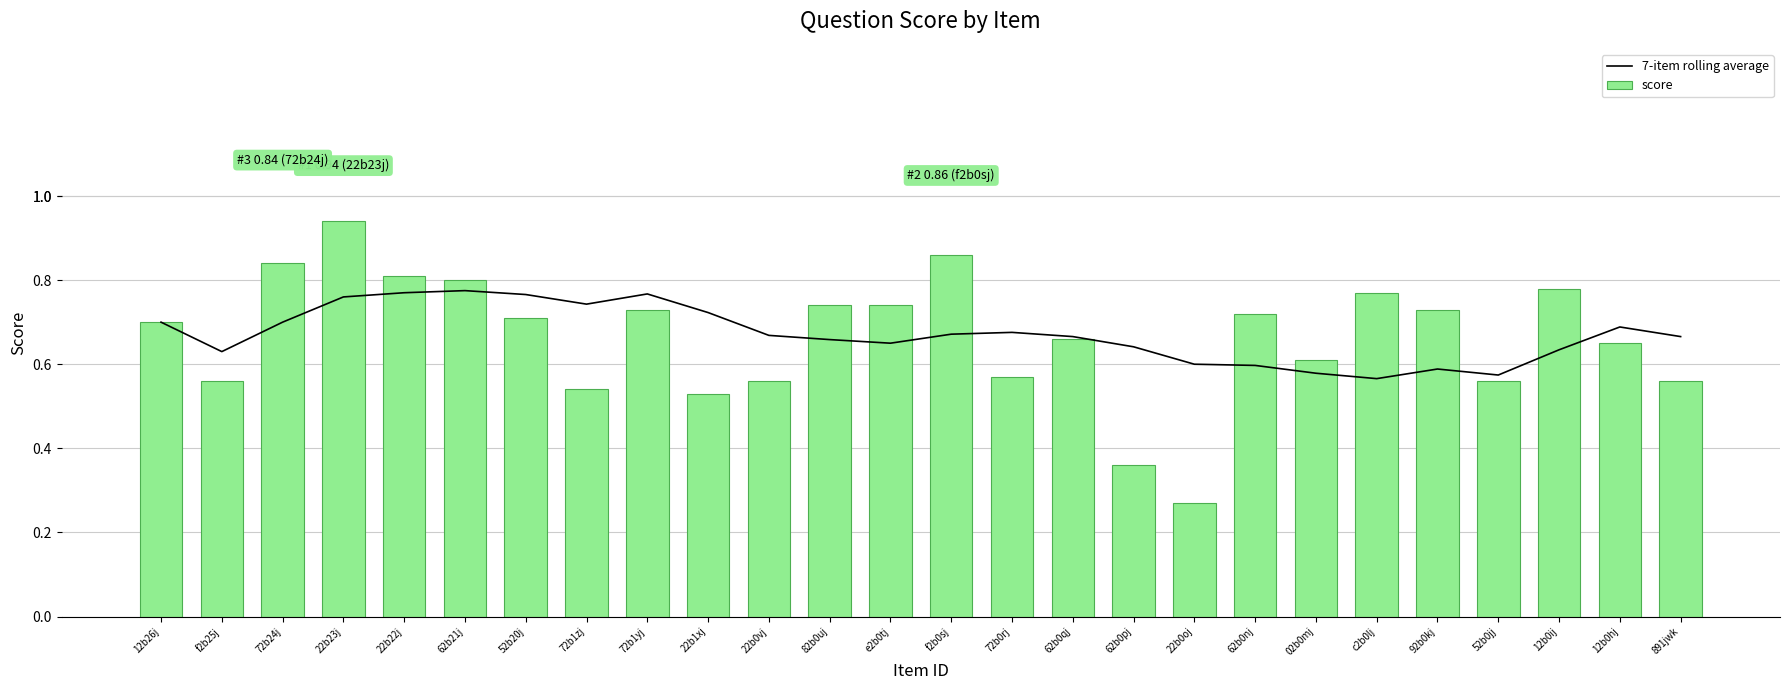

The value of score at 82b0uj is 1.0. True or false?

False